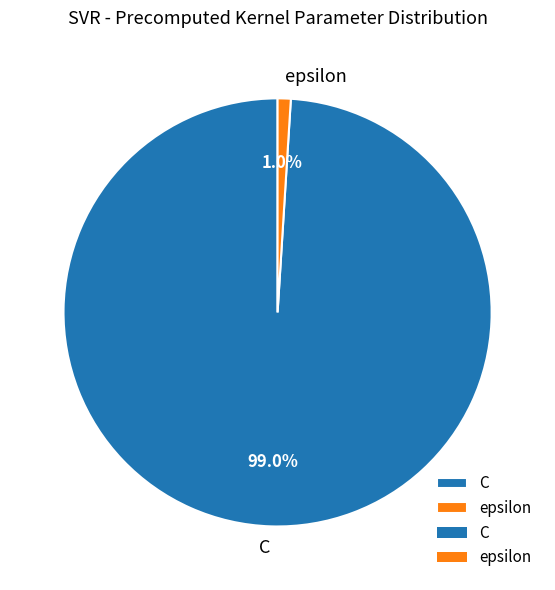

Is the sum of C and epsilon greater than half?

Yes